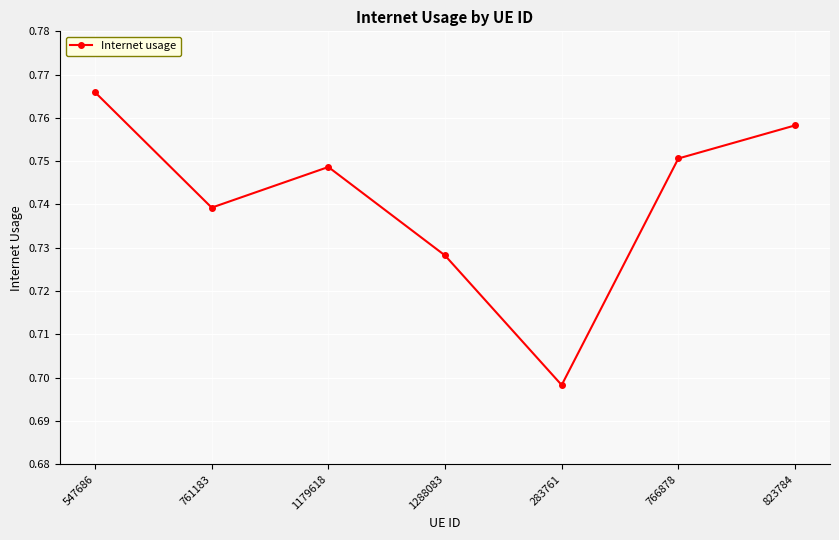

List the labels in order of value, largest first.

547686, 823784, 766878, 1179618, 761183, 1288083, 283761